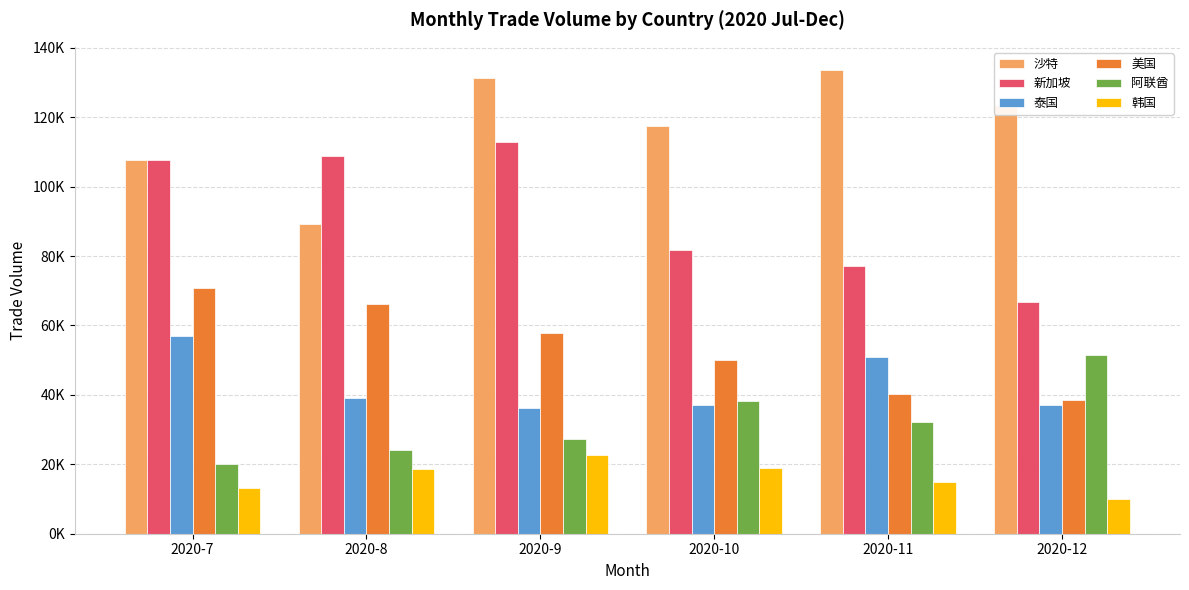

Where does the 美国 series first go above 57915?

2020-7